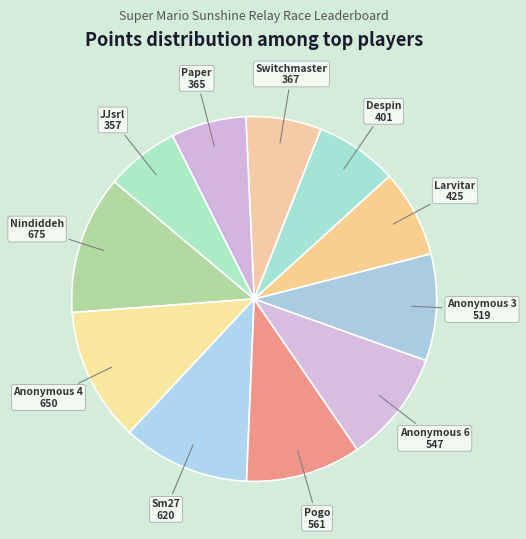

How many segments does this pie chart have?

11